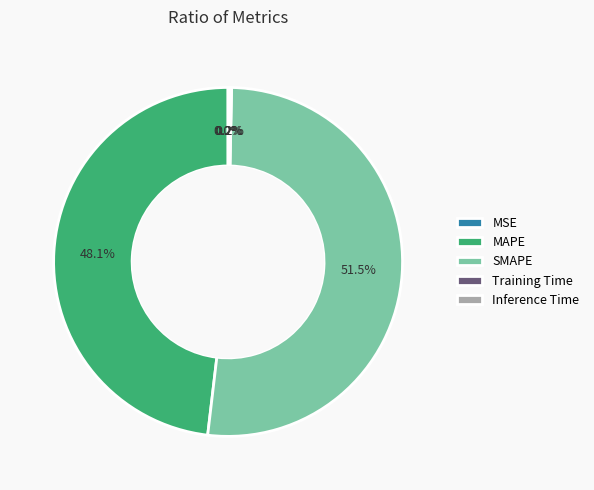

Is SMAPE the majority of the pie?

Yes